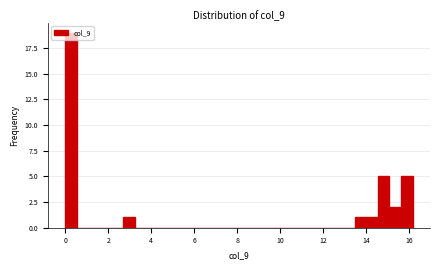

Read against the x-axis, roughly where is the centre of the tallest bar?

0.2